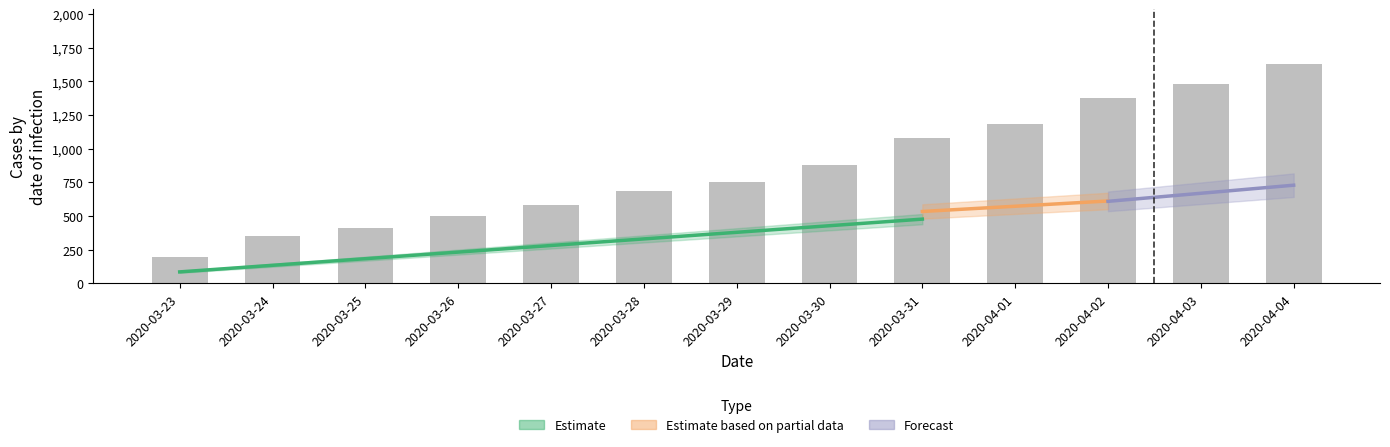

Does the chart contain stacked bars?

No